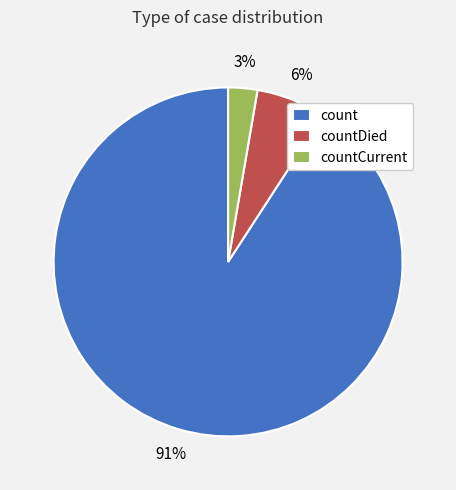

To the nearest percent, what is the difference between the largest and smallest slice percentages?

88%